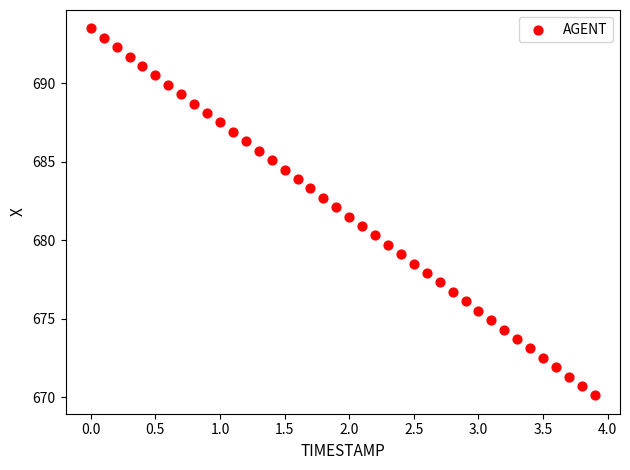

What is the range of Y values (max minus min)?

23.4